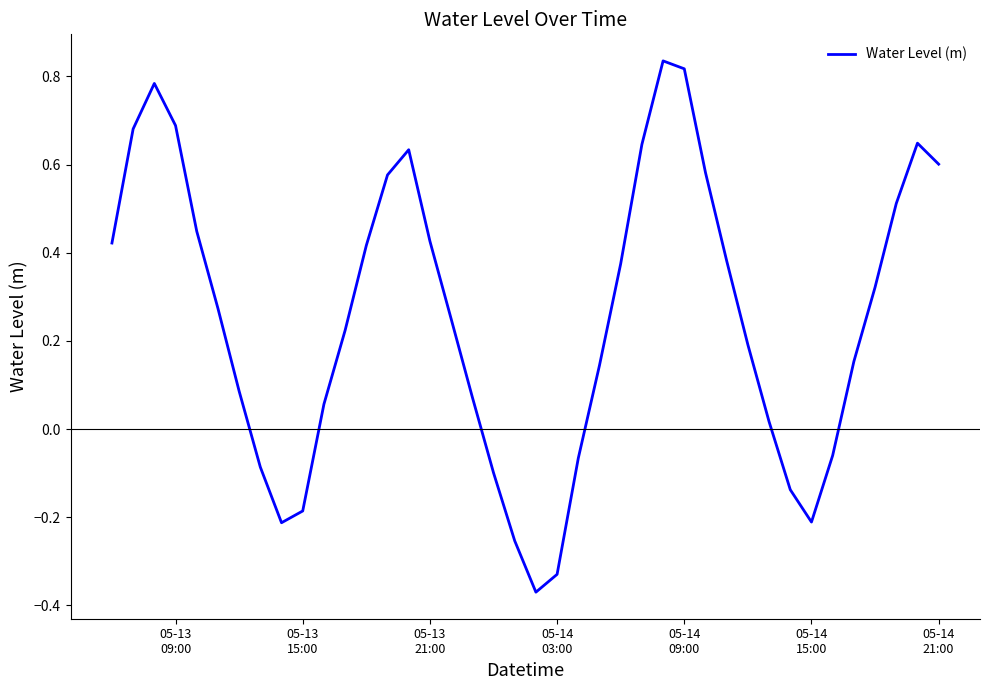

What is the difference between the maximum and minimum values?

1.2